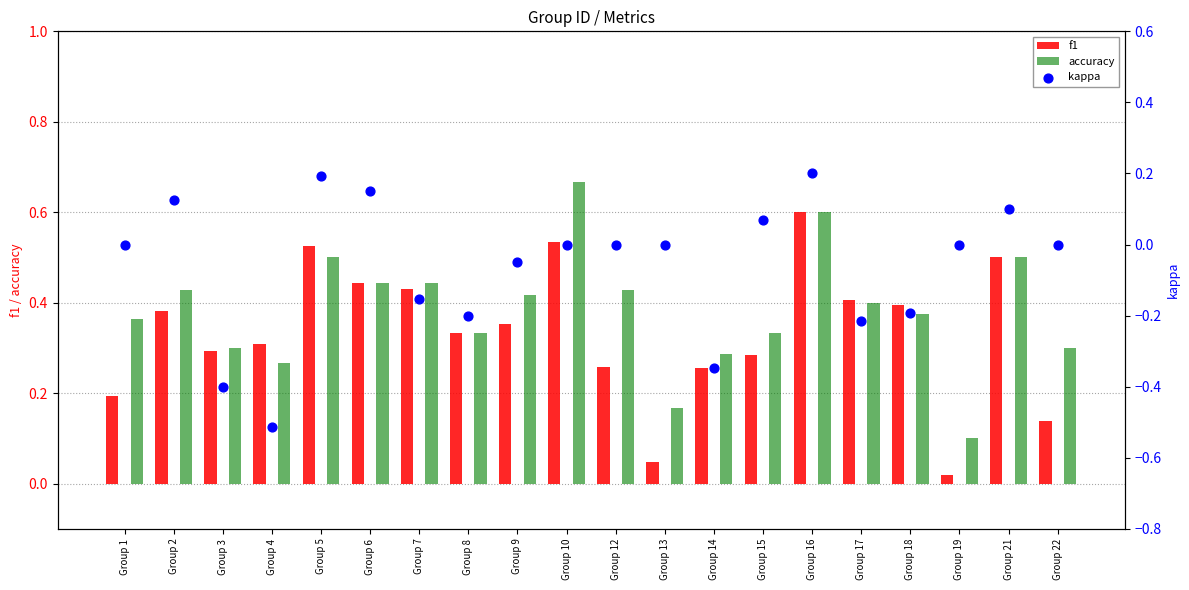

What are all the series names shown in the legend?

f1, accuracy, kappa